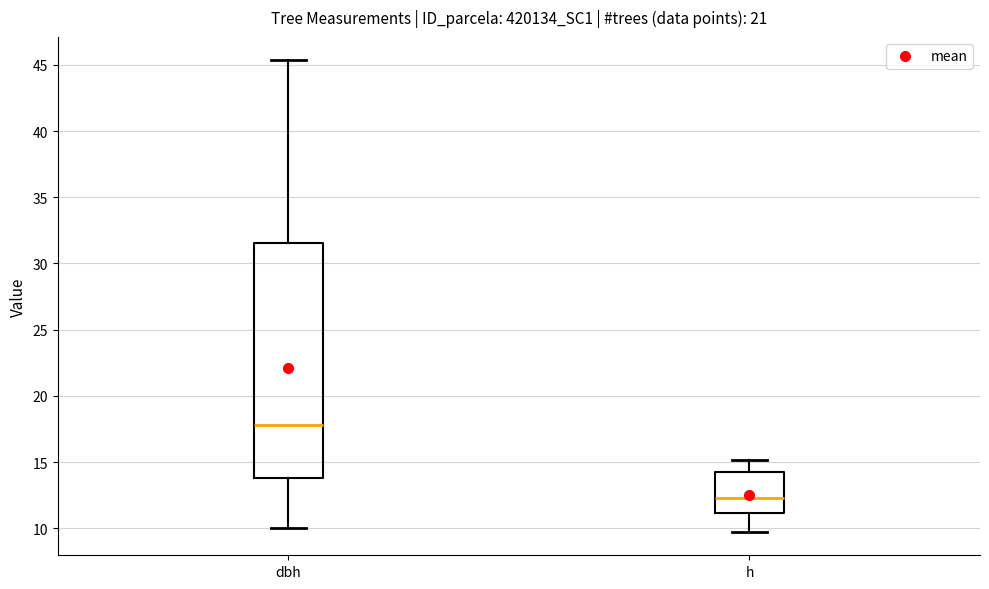

Where is the lower edge of the box for h on the y-axis? The values are not printed on the chart, so give them approximately, as read against the axis.

11.0